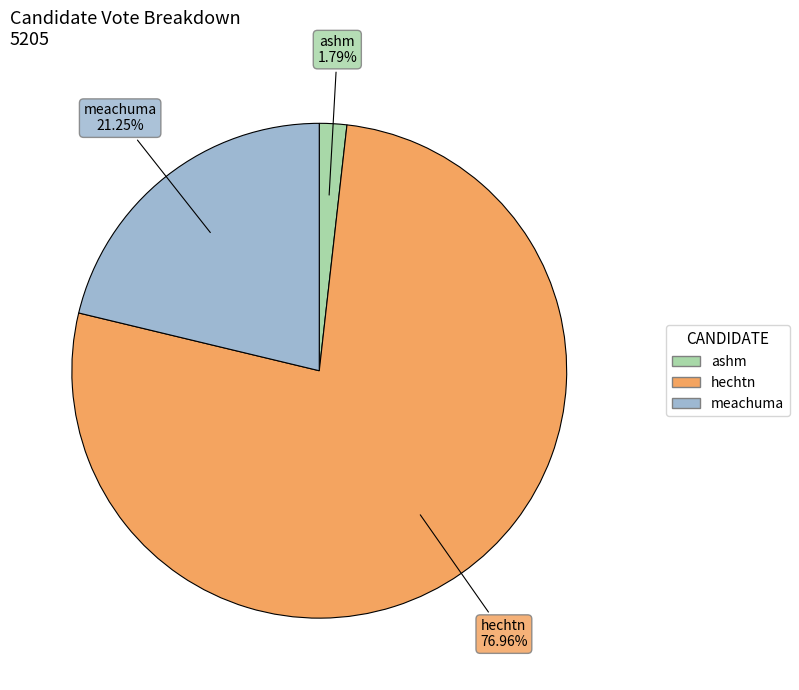

The hechtn slice represents 77% of the pie. True or false?

True